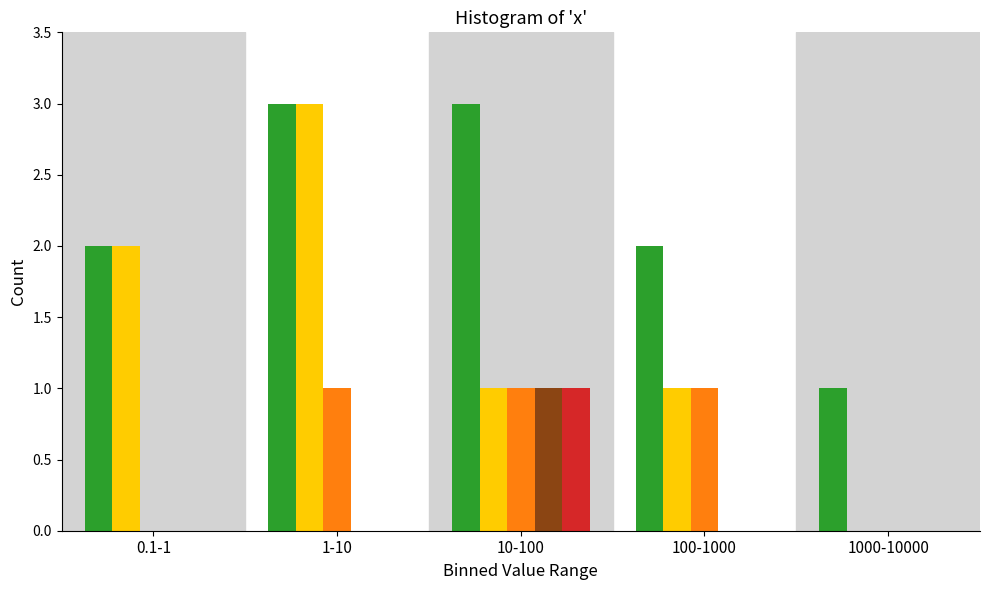

What is the total value across all series at 10-100?

7